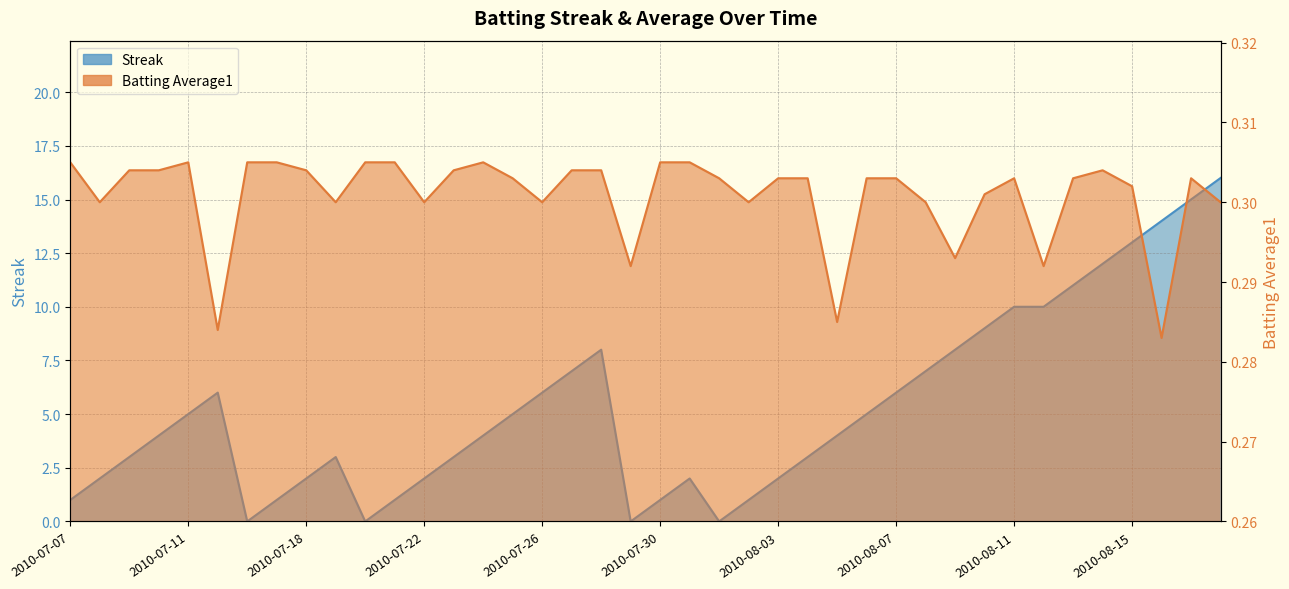

True or false: Batting Average1 has a value of 0.1 at 2010-08-10.

False